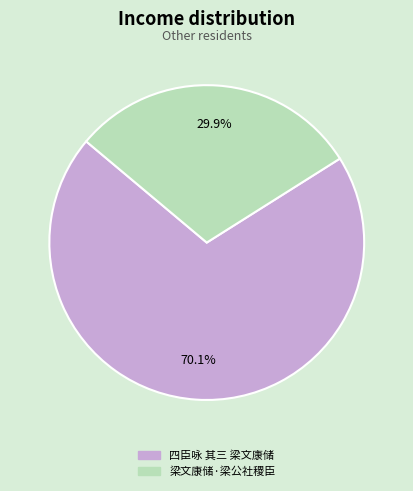

Which category has the smallest portion of the pie?

梁文康储·梁公社稷臣